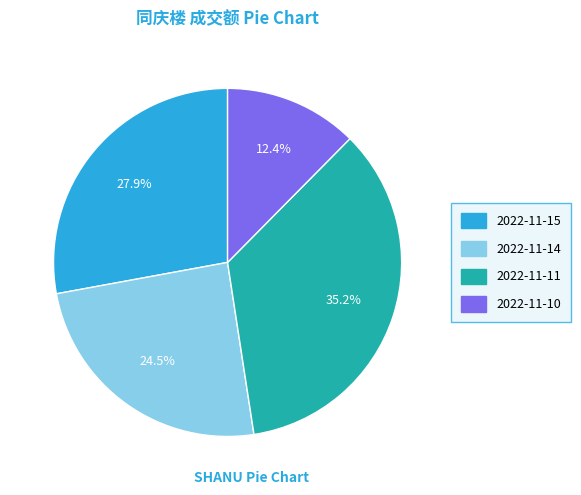

Rank the categories by value from lowest to highest.

2022-11-10, 2022-11-14, 2022-11-15, 2022-11-11